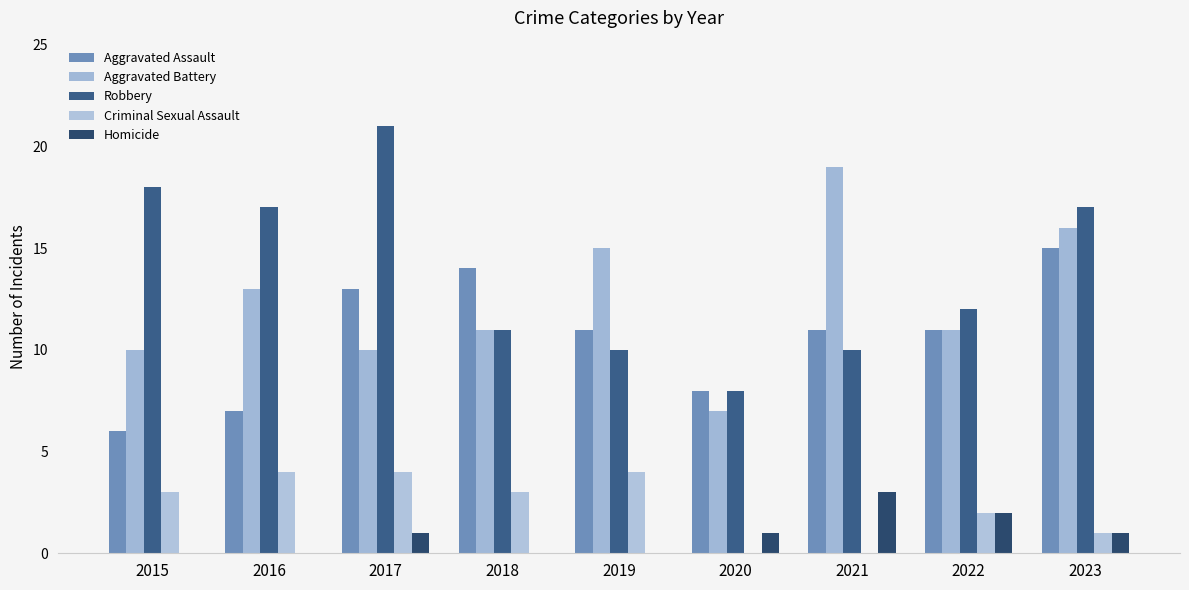

Is it true that Homicide equals 2 at 2019?

False